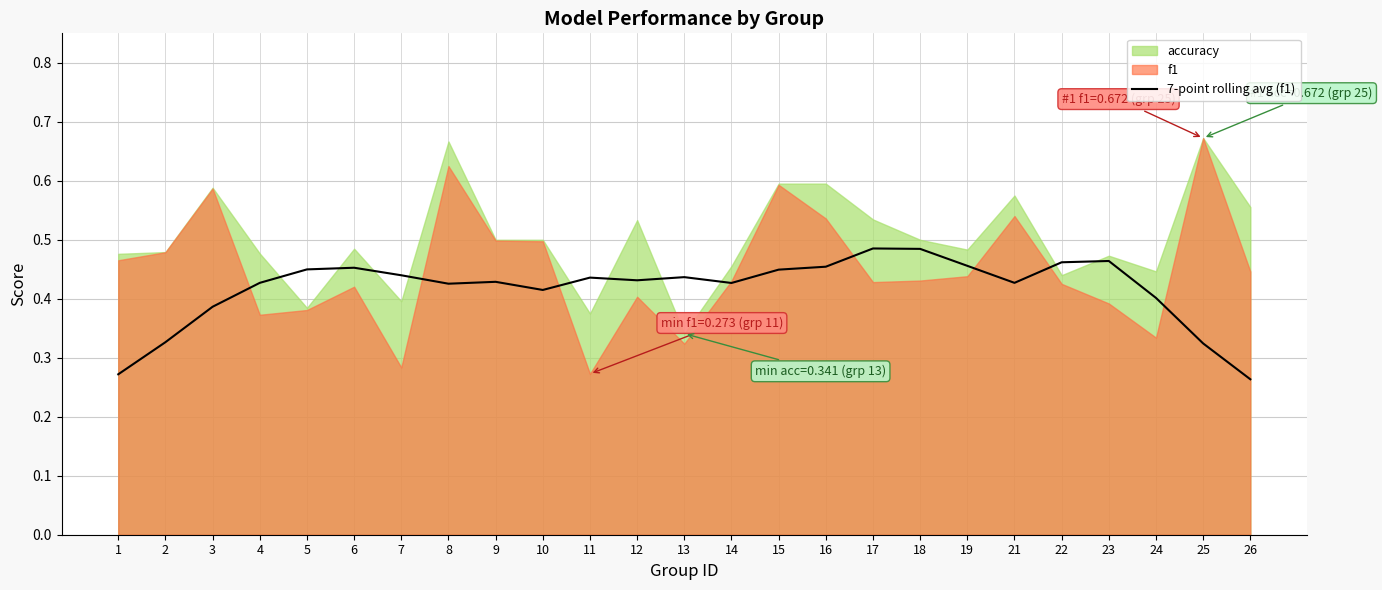

What is the difference between the second highest and second lowest values?

0.2